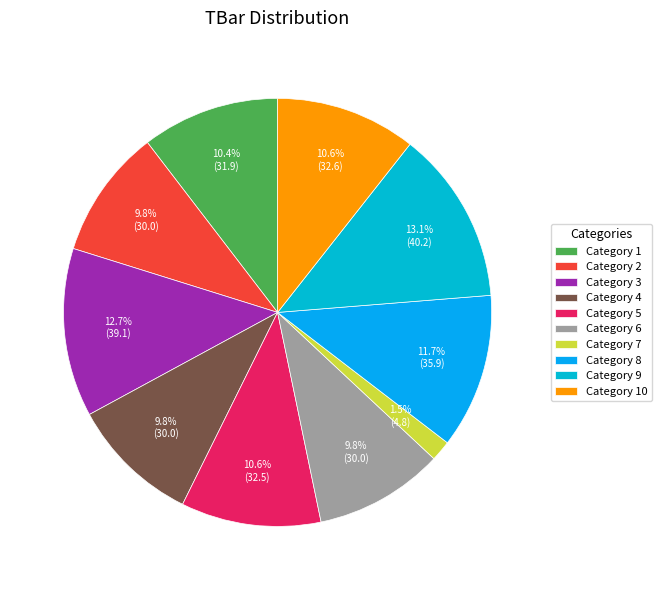

Count the number of slices in the pie.

10